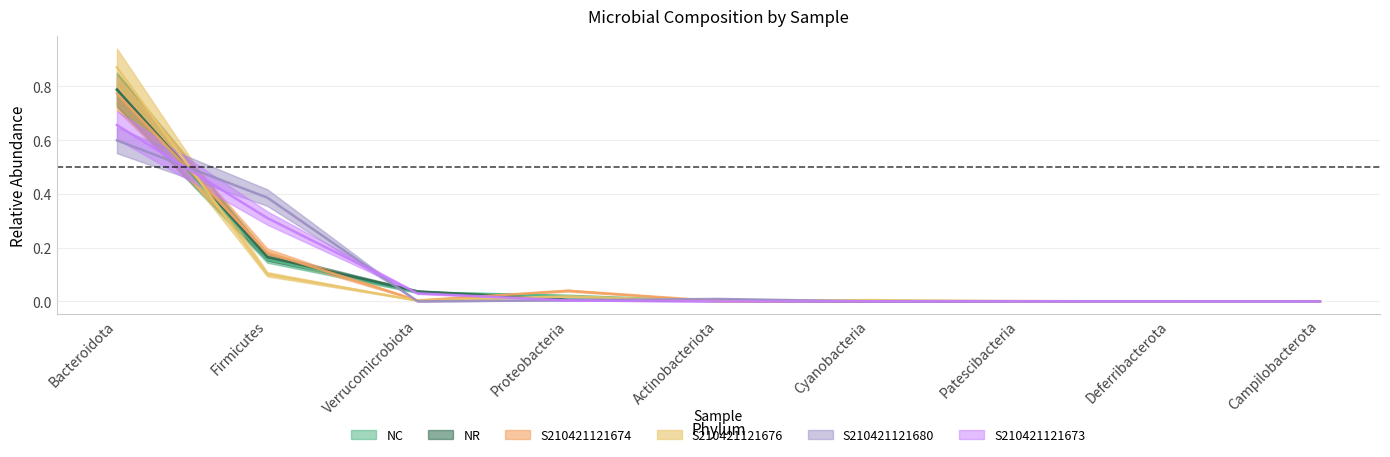

At which category is the sum across all series the highest?

Bacteroidota